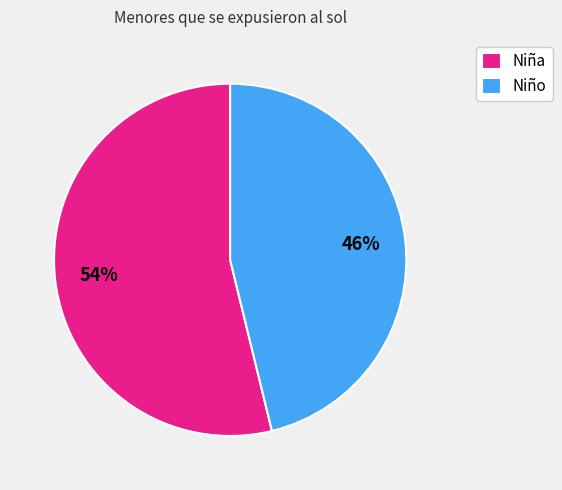

What is the ratio of the value at Niño to the value at Niña?

0.9